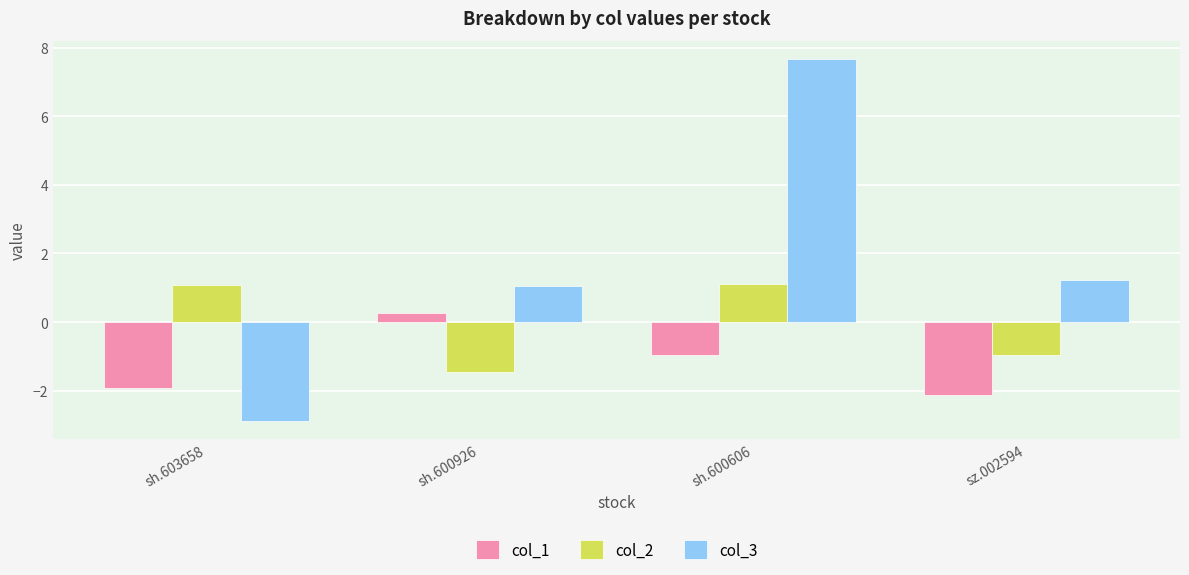

Between sh.603658 and sz.002594, which series saw the biggest shift?

col_3